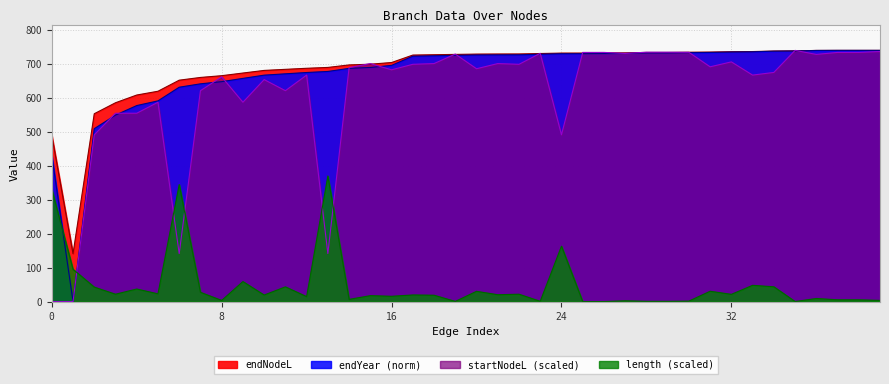

Read the endYear value at 8.

647.4